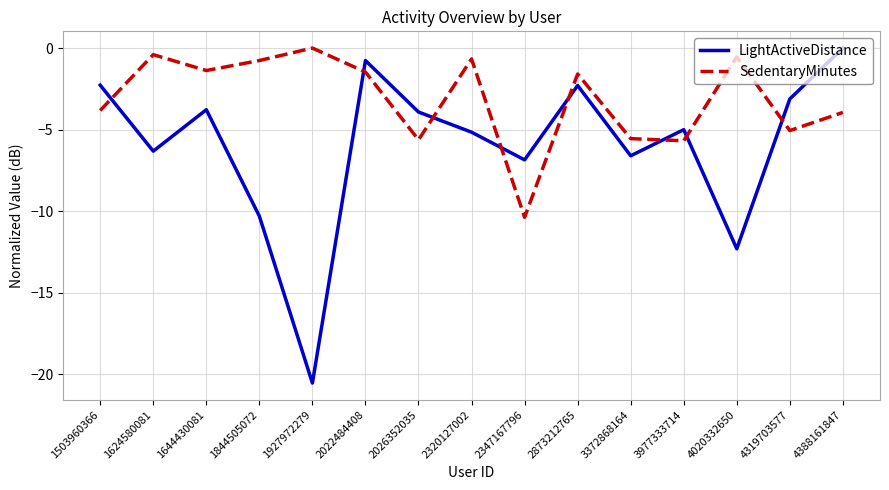

How many interior local valleys does the LightActiveDistance series have?

5